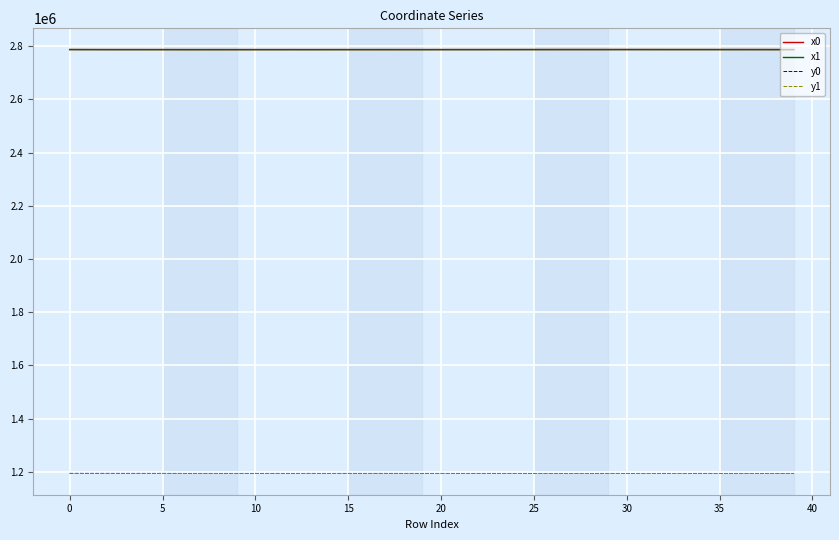

How many distinct data groups are displayed?

4